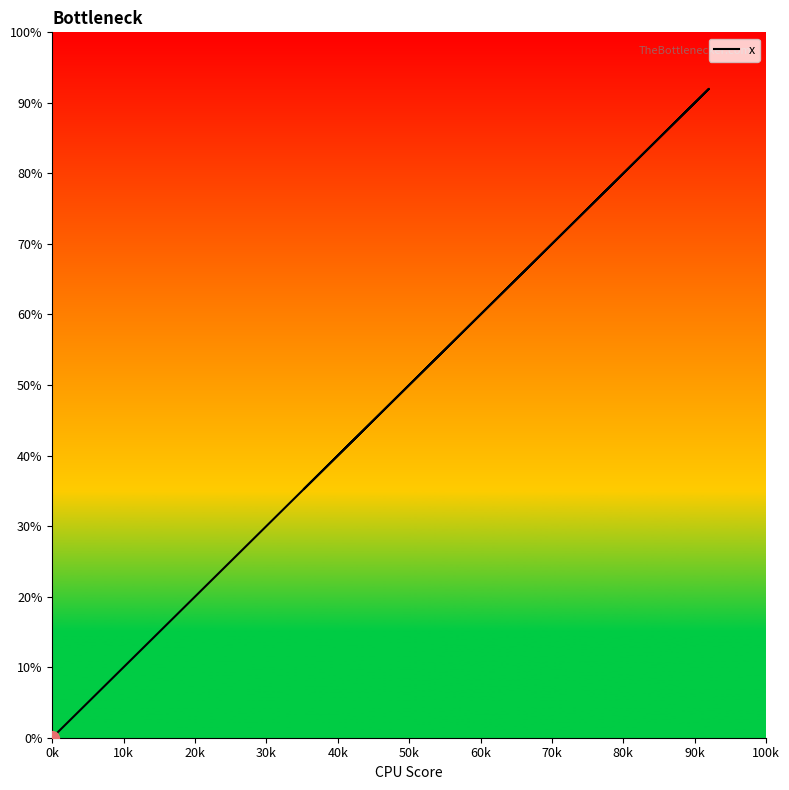

What is the difference between the maximum and minimum values?

92.0